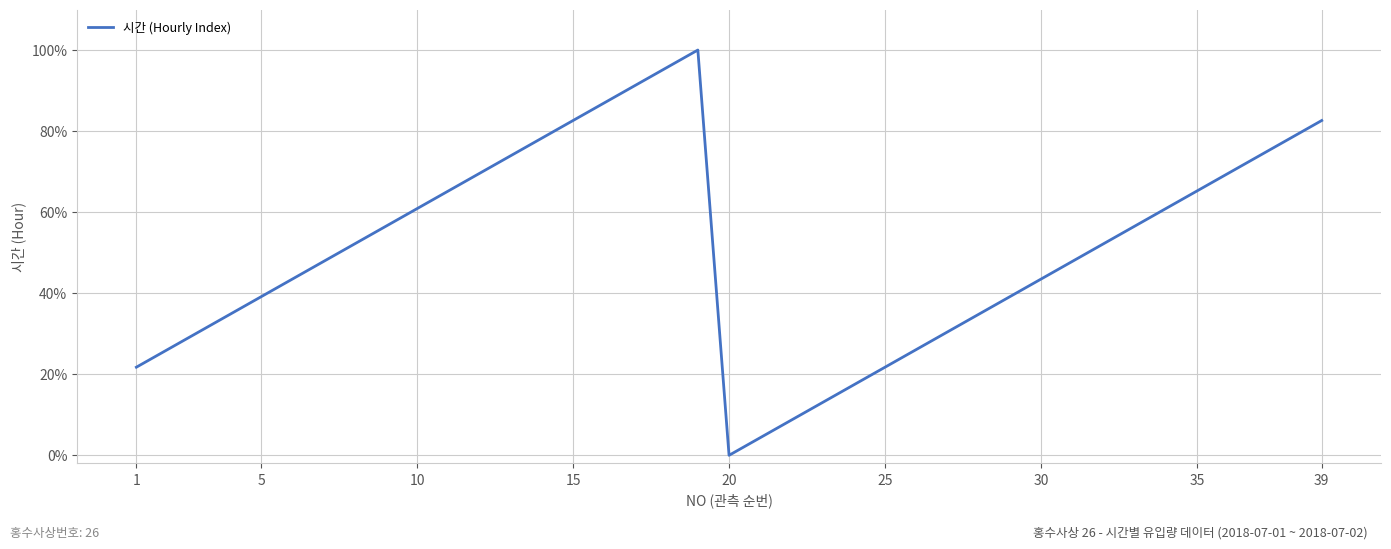

What is the value of the 7th point from the left?

0.5